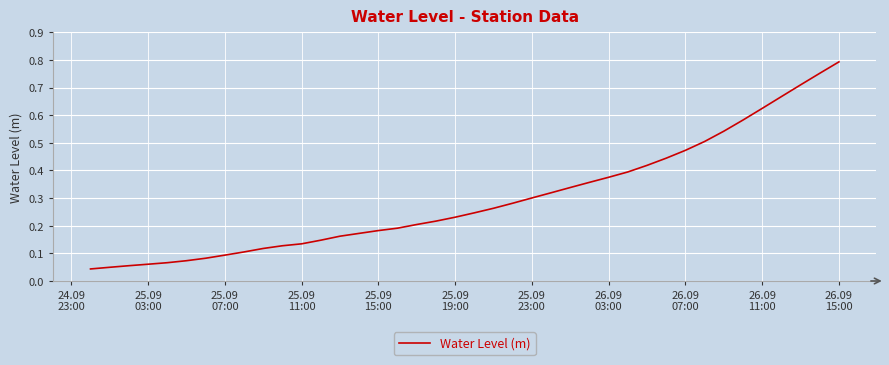

How many lines are shown in the chart?

1